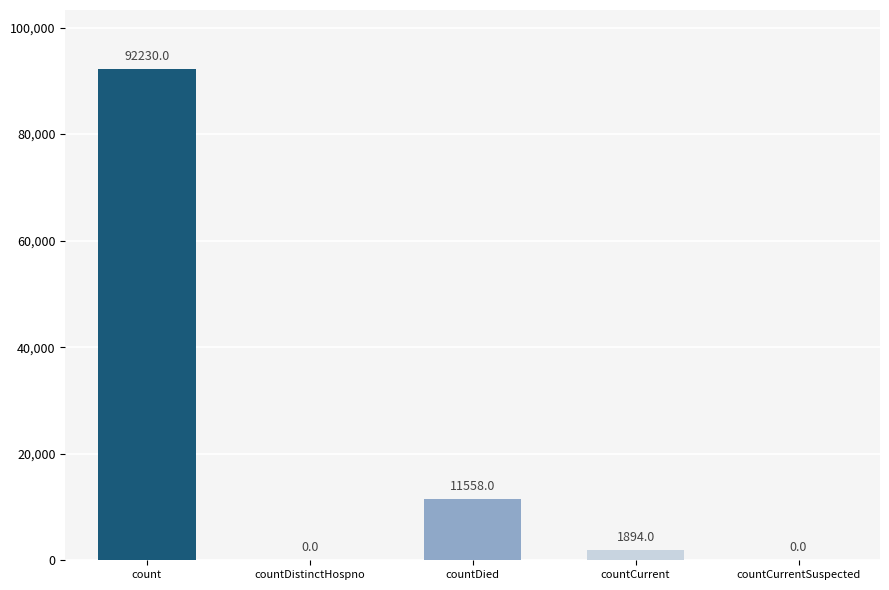

At which label does the data first exceed 1894?

count